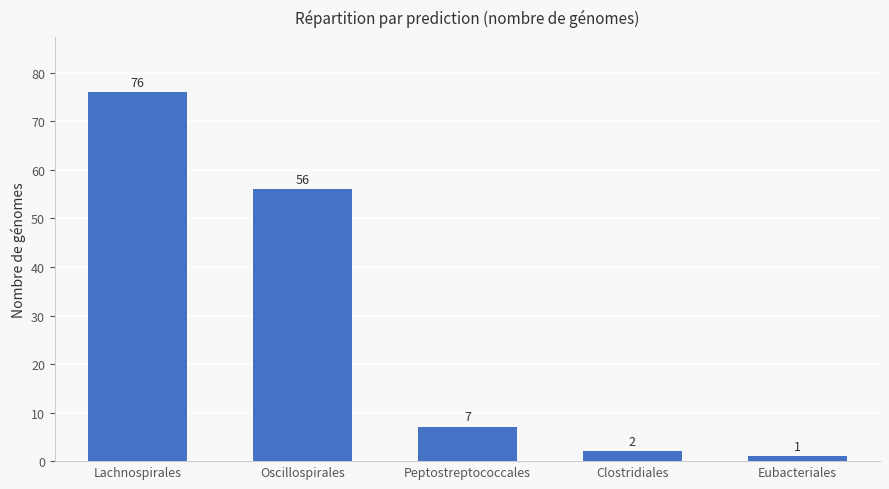

Reading right to left, list all the values displayed in this chart.

Eubacteriales=1	Clostridiales=2	Peptostreptococcales=7	Oscillospirales=56	Lachnospirales=76